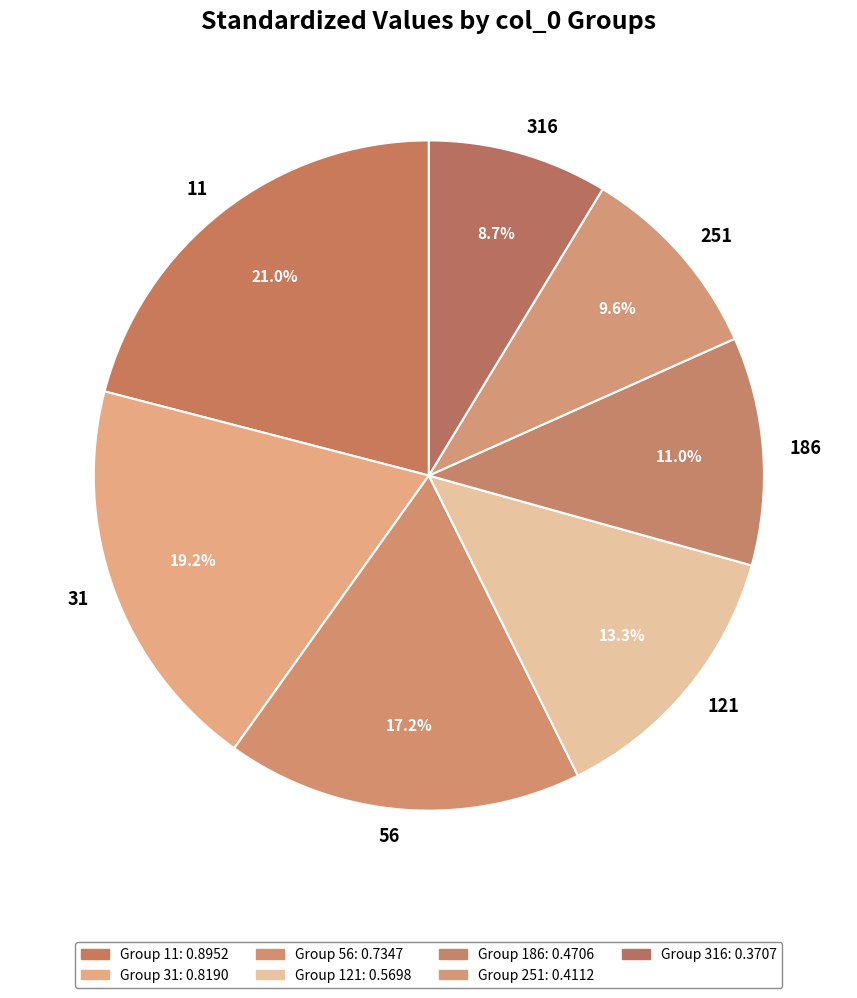

To the nearest percent, what is the difference between the 186 and 251 slice percentages?

1%